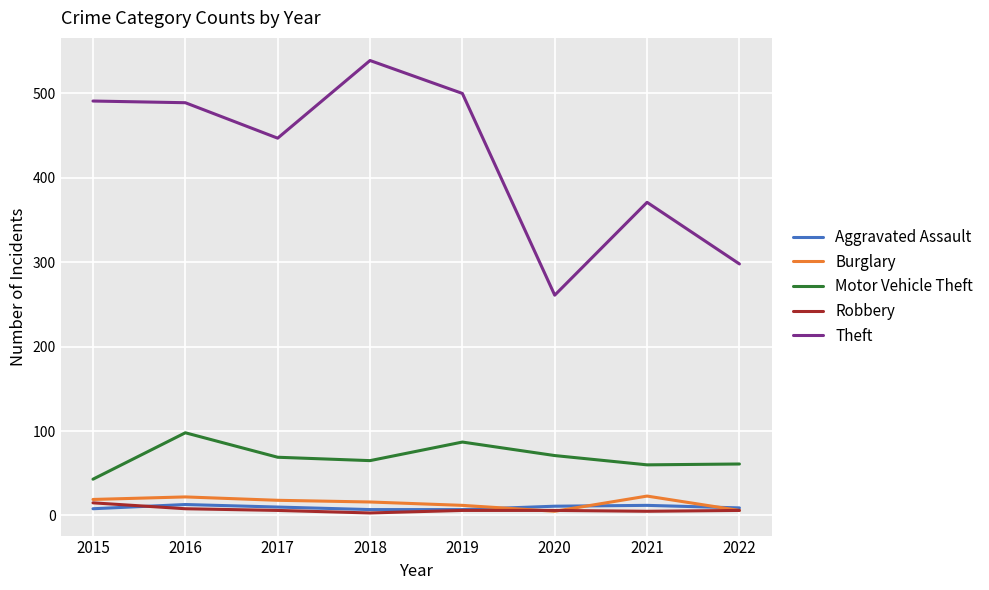

What is the difference between the highest and lowest values at 2019?

494